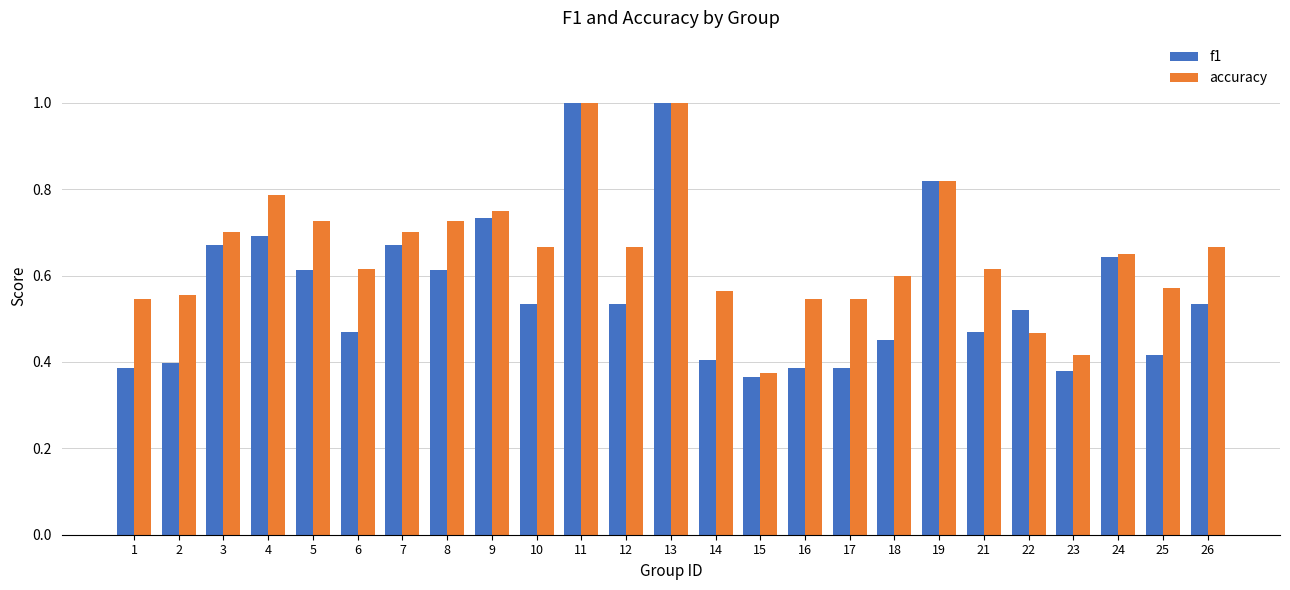

What is the sum of all f1 values?

14.1